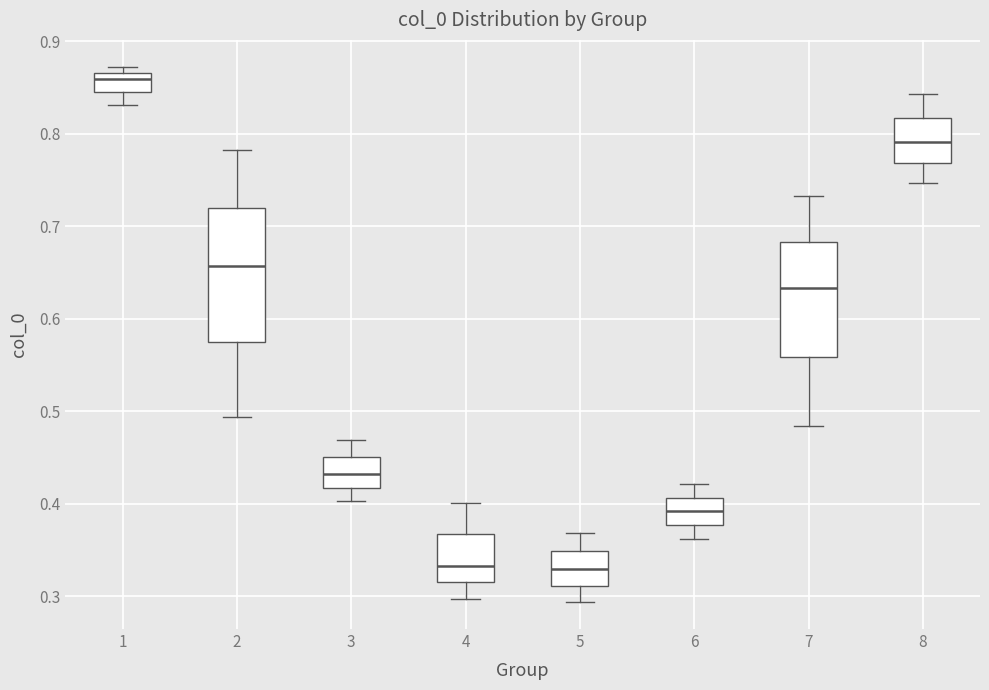

Reading left to right, read every box against the y-axis: the position of its median line, the range the box covers, and the ends of its whiskers. The values are not printed on the chart, so give them approximately, as read against the axis.

1: median 0.86, box 0.85 to 0.87, whiskers 0.83 to 0.87 (just above the box's upper edge)
2: median 0.66, box 0.58 to 0.72, whiskers 0.49 to 0.78
3: median 0.43, box 0.42 to 0.45, whiskers 0.40 to 0.47
4: median 0.33, box 0.32 to 0.37, whiskers 0.30 to 0.40
5: median 0.33, box 0.31 to 0.35, whiskers 0.29 to 0.37
6: median 0.39, box 0.38 to 0.41, whiskers 0.36 to 0.42
7: median 0.63, box 0.56 to 0.68, whiskers 0.48 to 0.73
8: median 0.79, box 0.77 to 0.82, whiskers 0.75 to 0.84